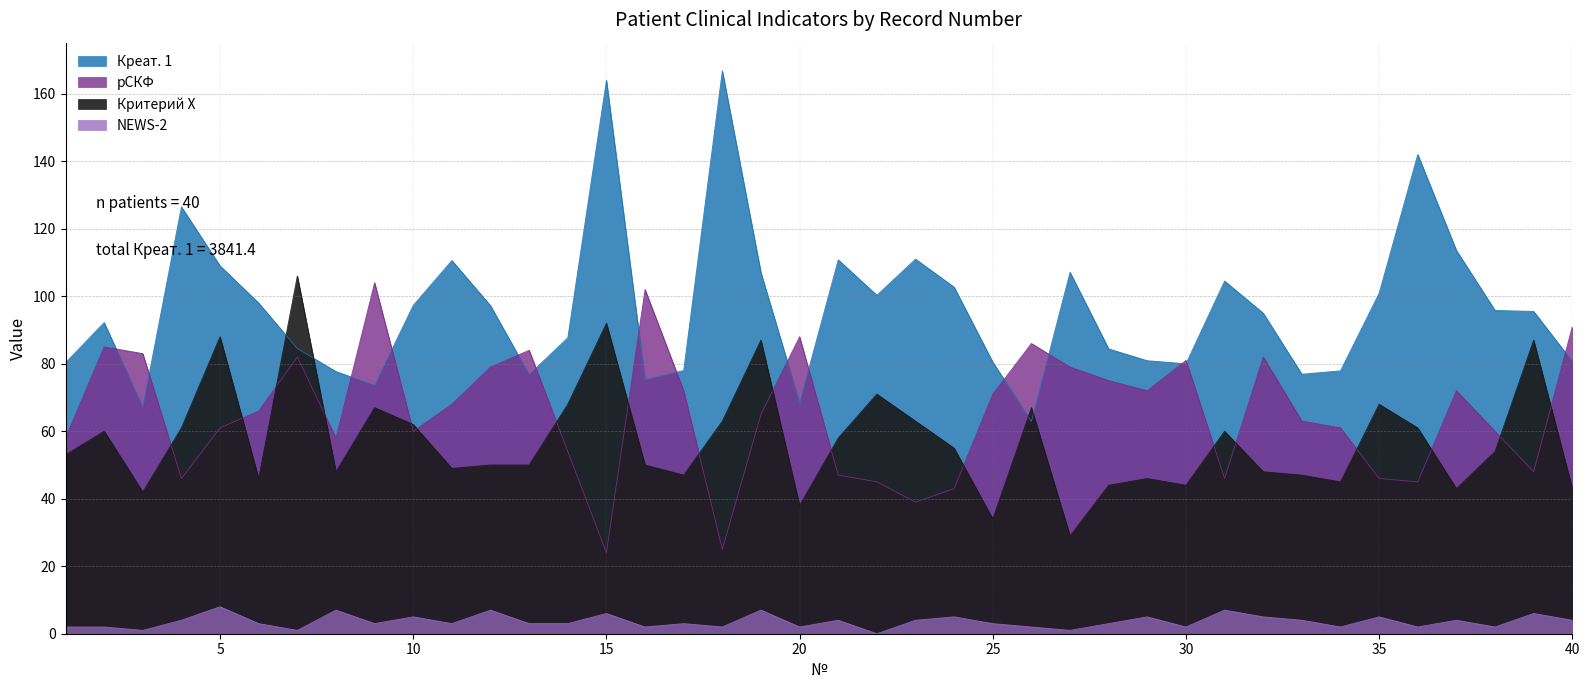

At which label is Критерий Х closest to 67?

9